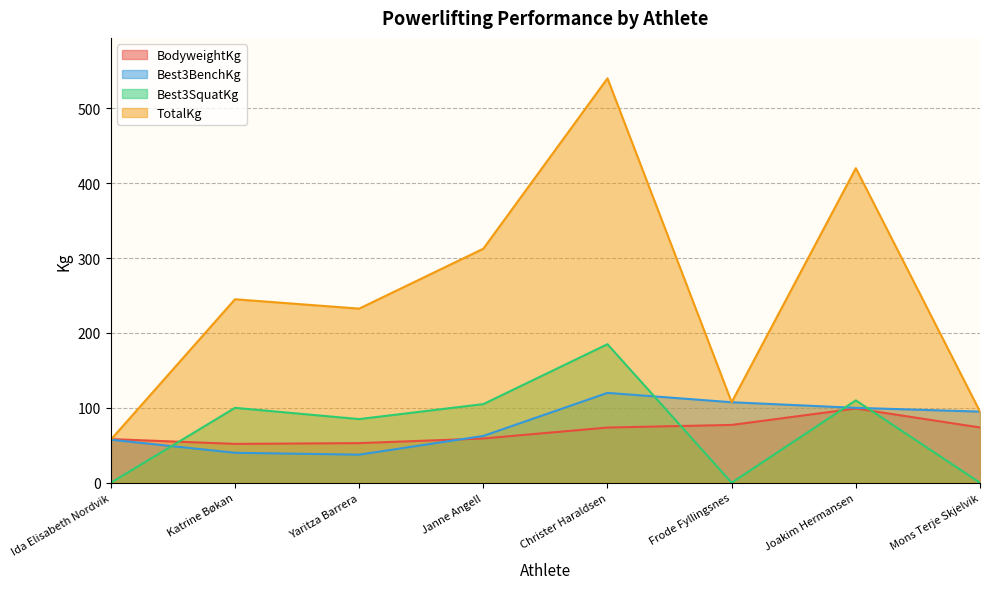

Between Katrine Bøkan and Joakim Hermansen, which series saw the biggest shift?

TotalKg